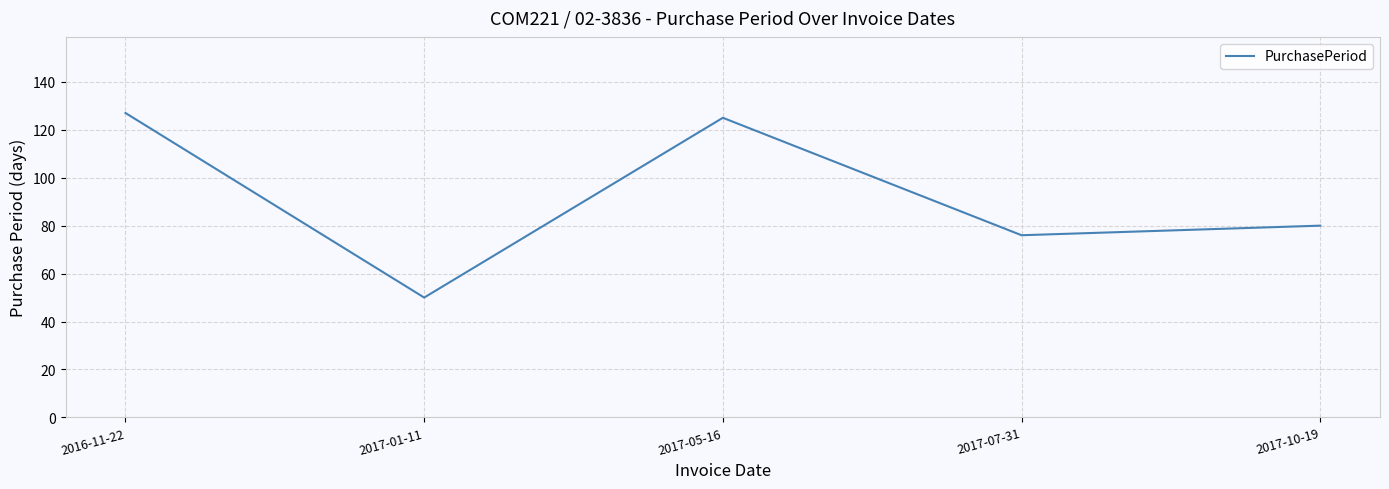

The chart shows a value of 18 at 2017-07-31. True or false?

False